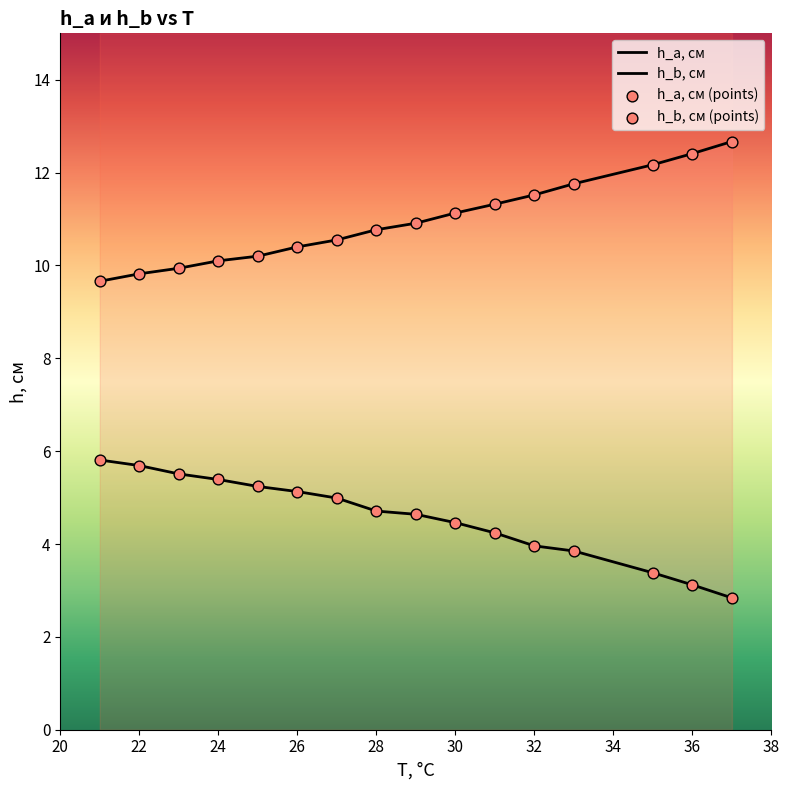

Which series reaches the maximum Y coordinate?

h_b, см